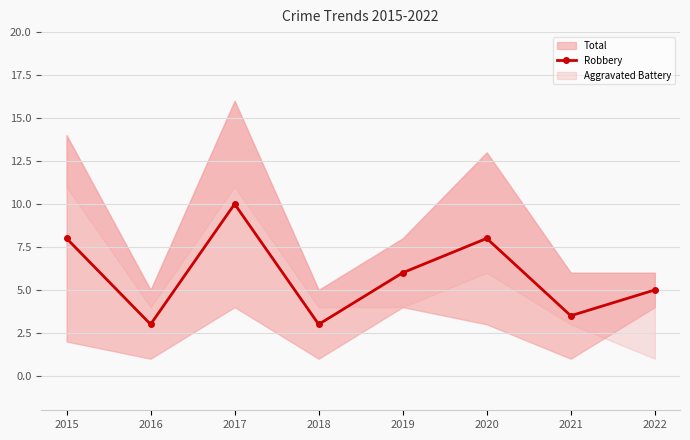

True or false: the data shows 5.0 at 2022.

True